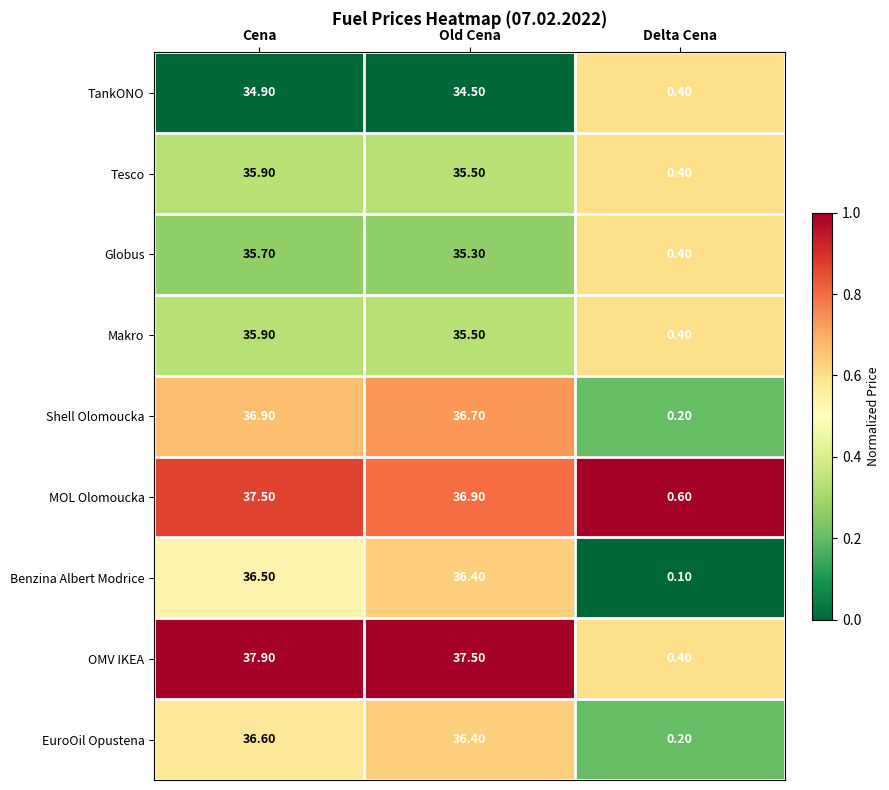

Which series has the widest spread of values?

OMV IKEA